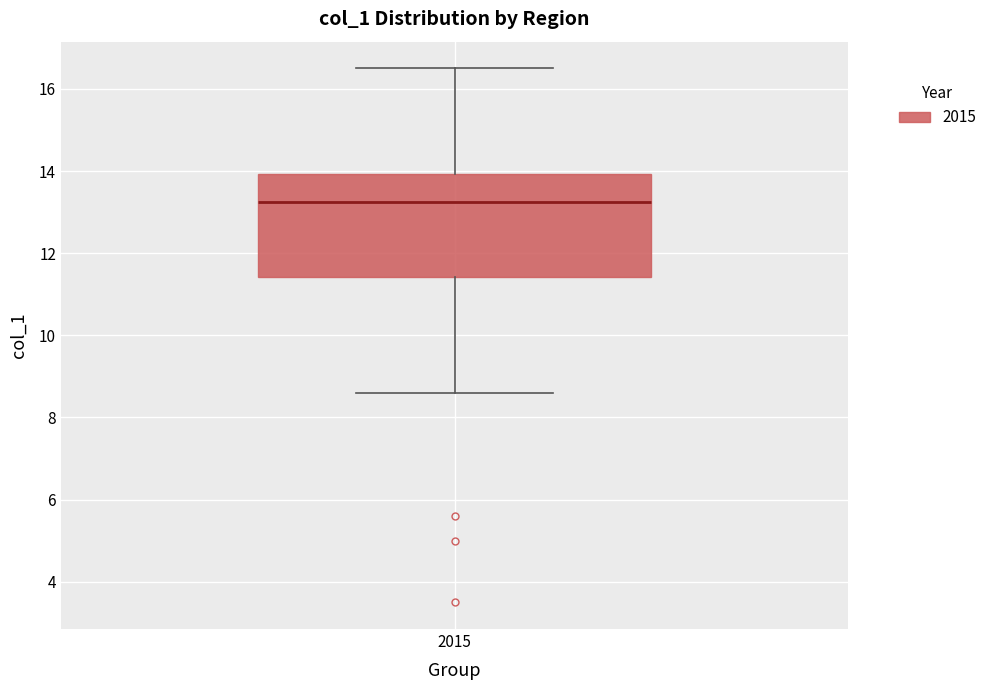

Transcribe this box plot: give where the median line is, the range the box spans, and where the two whiskers end, as read against the y-axis. The values are not printed on the chart, so give them approximately, as read against the axis.

median 13.2, box 11.4 to 14.0, whiskers 8.6 to 16.6